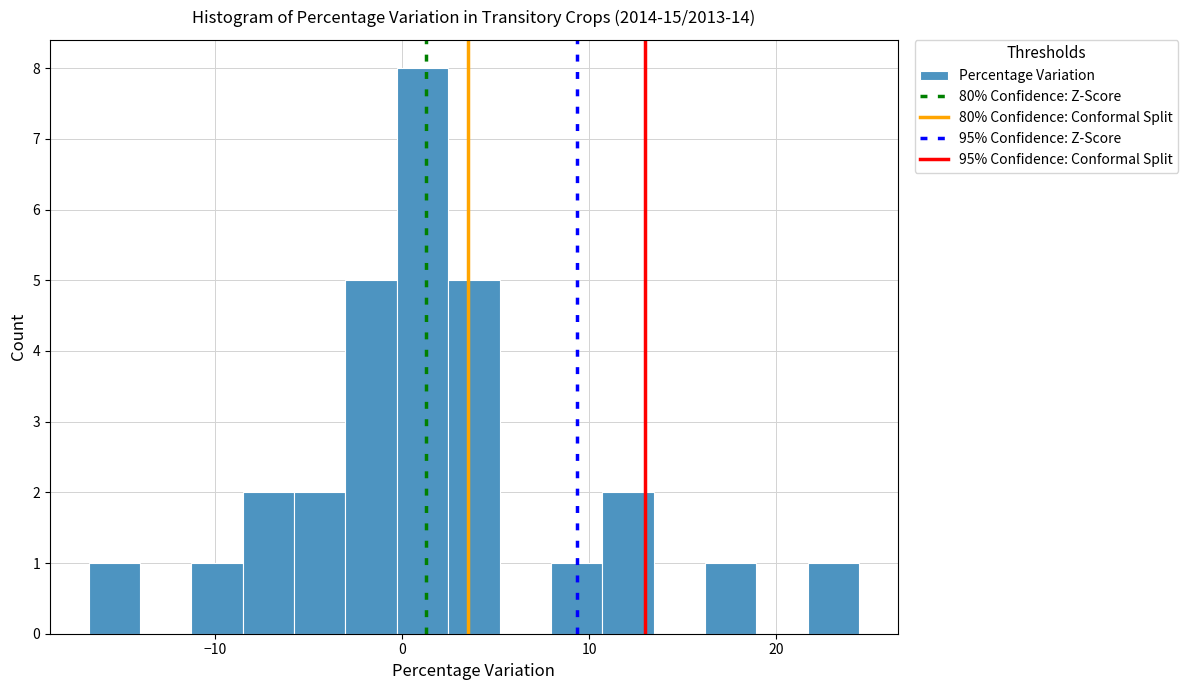

Read against the x-axis, roughly where is the centre of the tallest bar?

1